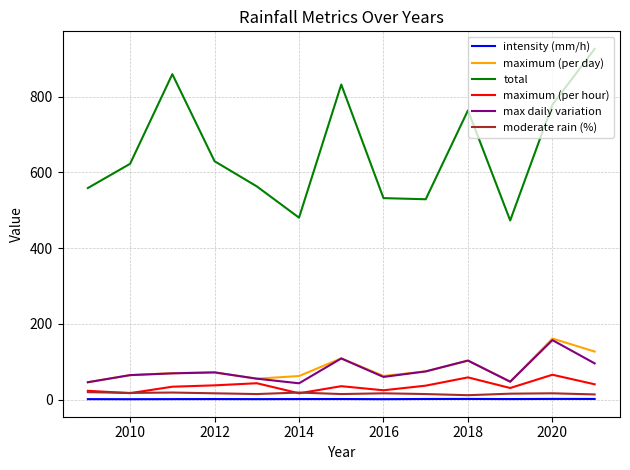

True or false: max daily variation and intensity (mm/h) intersect in this chart.

False